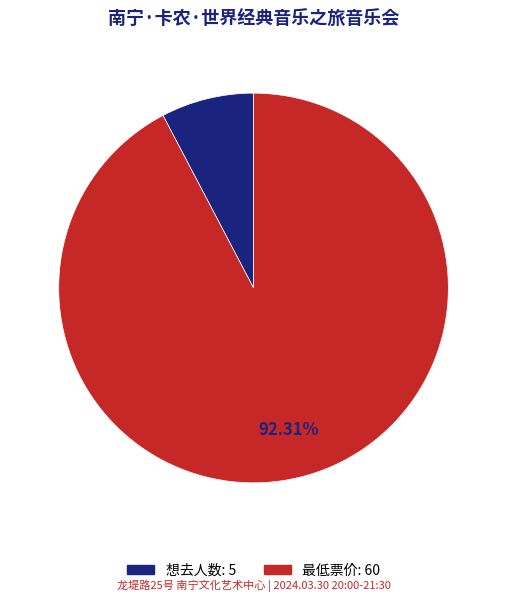

True or false: 想去人数 accounts for 8% of the total.

True